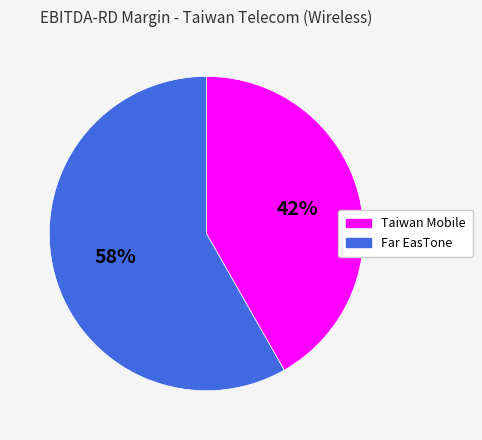

To the nearest percent, what is the average slice percentage?

50%